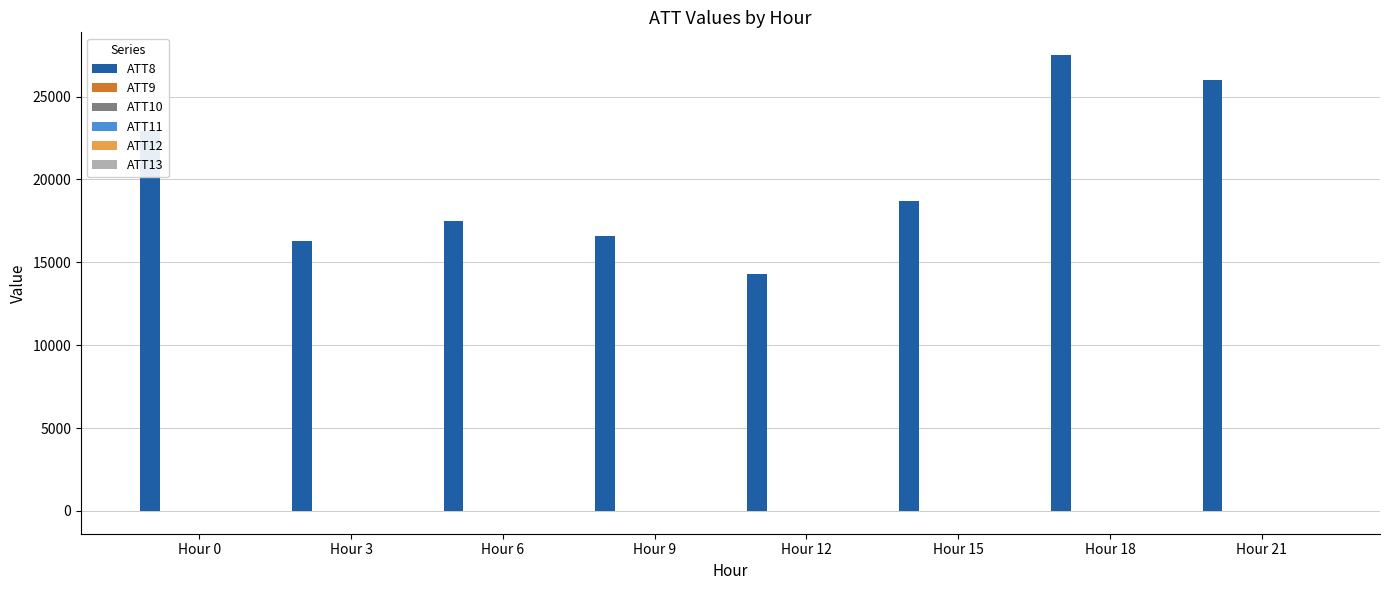

Which category has the highest value across all series?

Hour 18